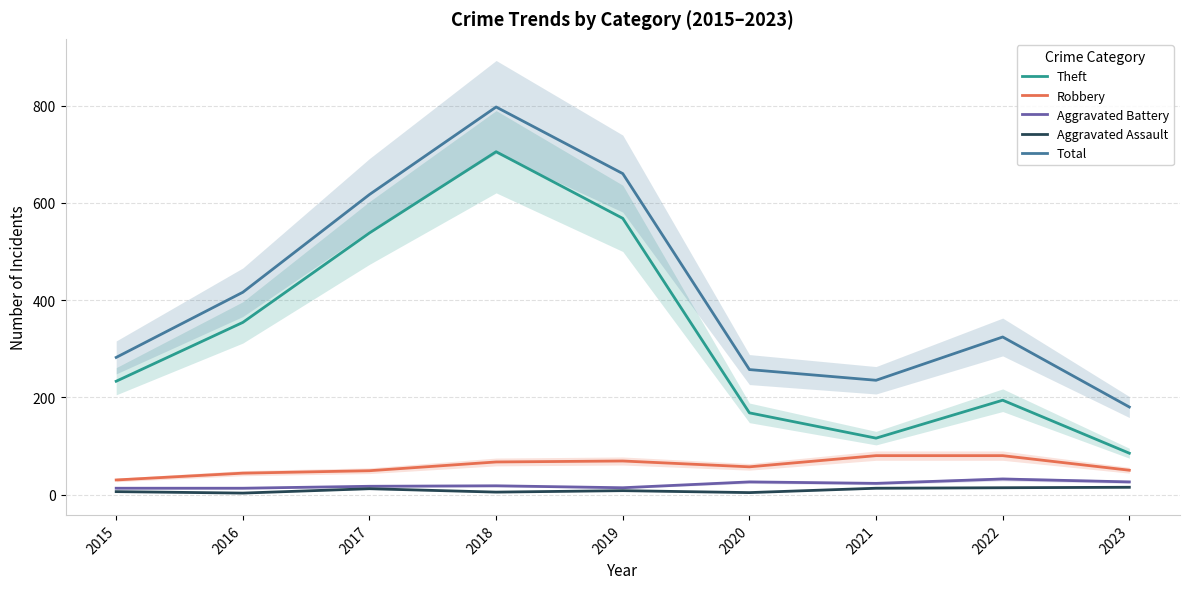

At which category does Aggravated Assault reach its first local peak?

2017